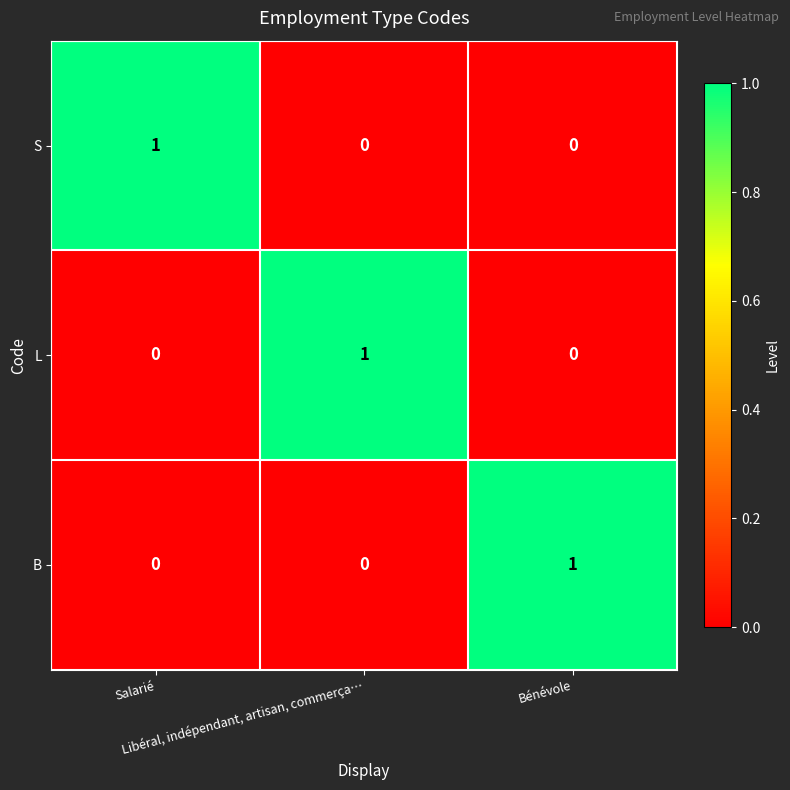

At how many categories does at least one series exceed 0?

3